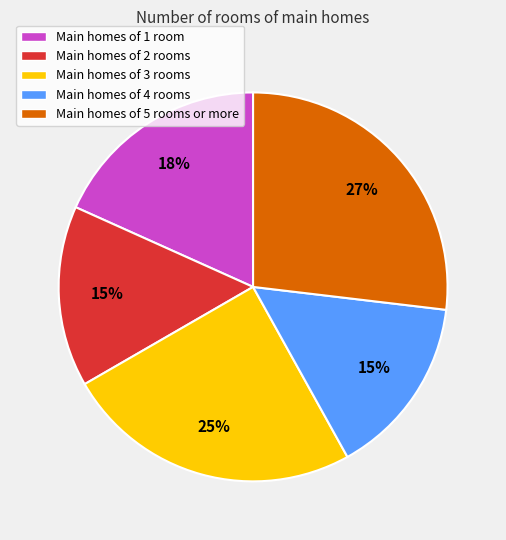

How many slices are in this pie chart?

5